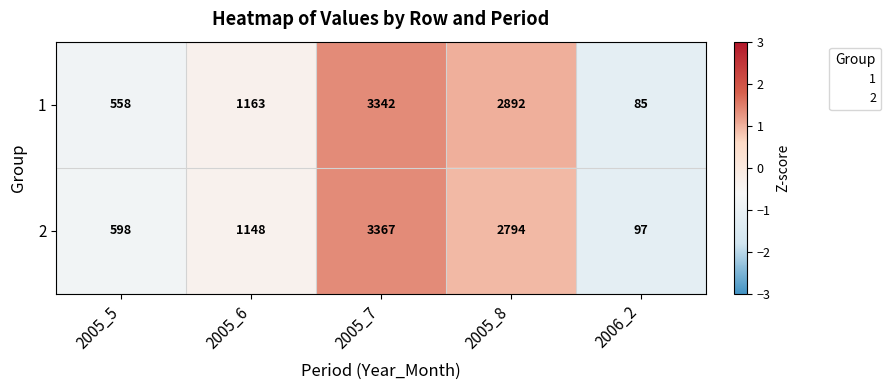

How many 2 values are between 598 and 2794?

3